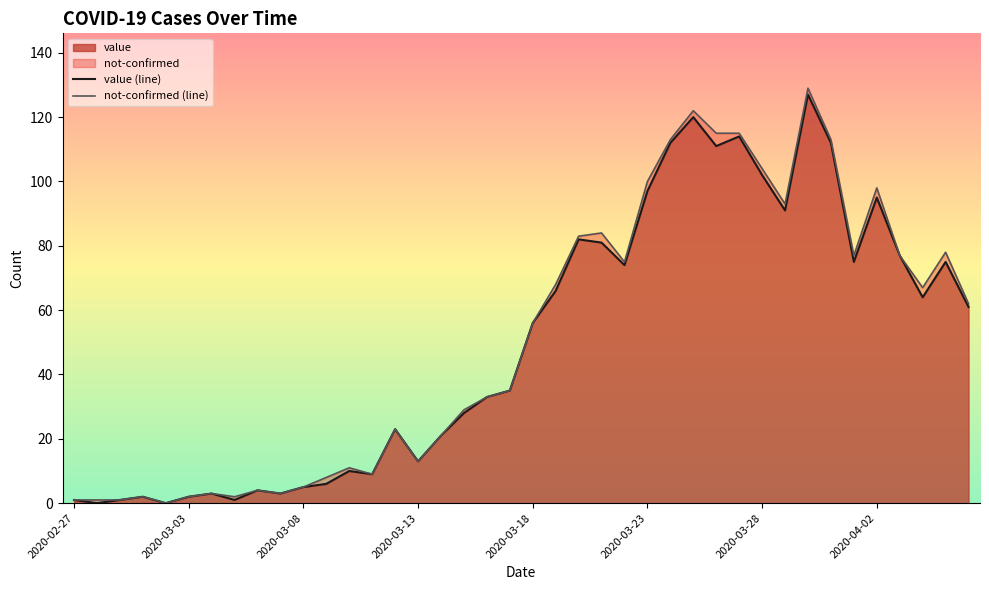

The value of value at 2020-03-13 is 5. True or false?

False